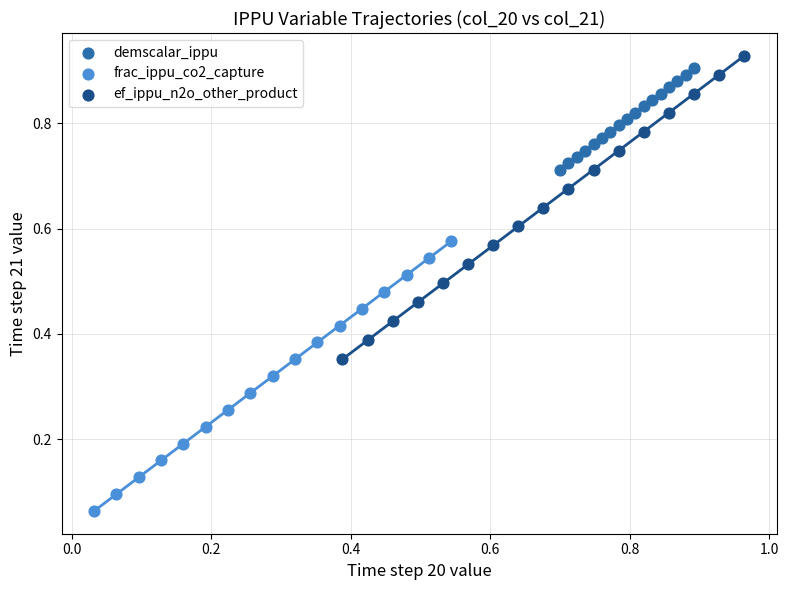

Which series contains the lowest Y value?

frac_ippu_co2_capture